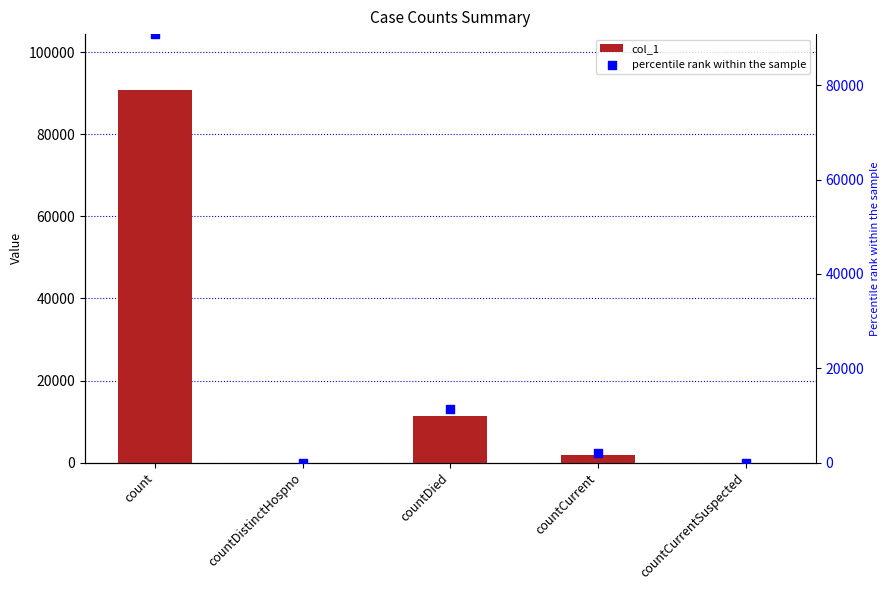

Which series contains the lowest Y value?

col_1